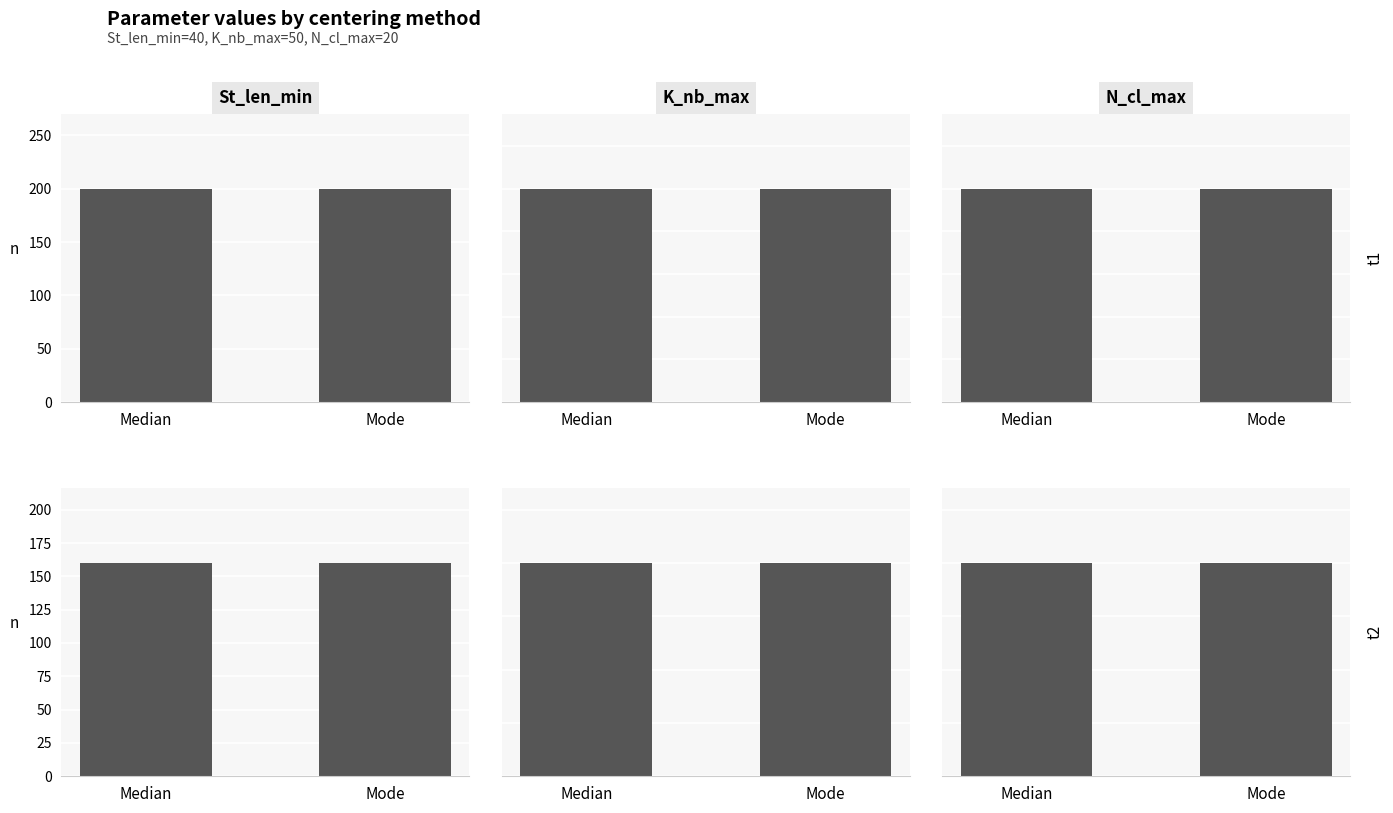

What are all the series names shown in the legend?

St_len_min, K_nb_max, N_cl_max